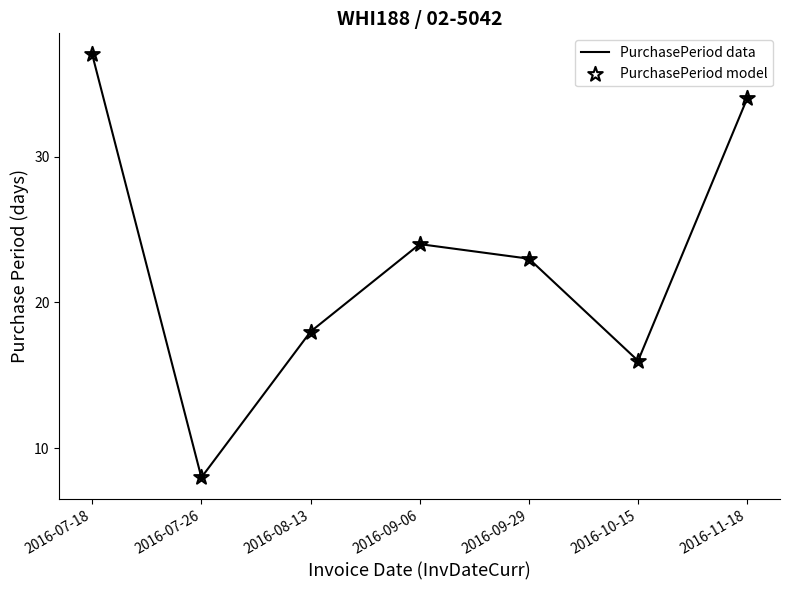

Which has a higher value, 2016-09-06 or 2016-11-18?

2016-11-18